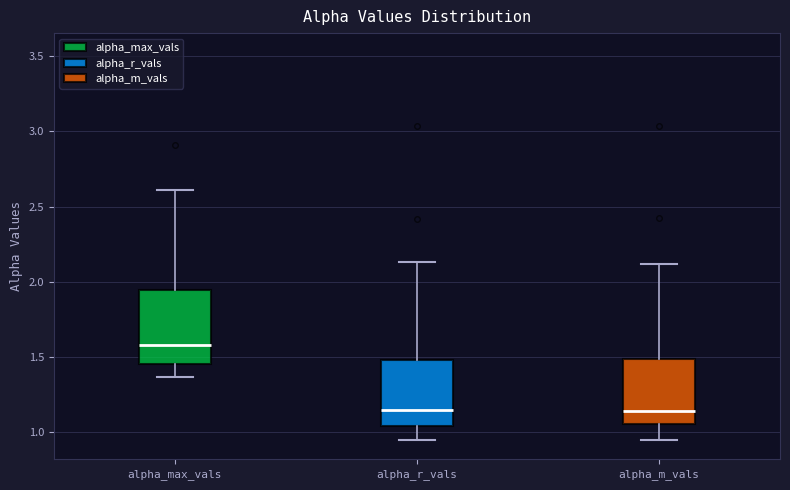

Which box is the tallest, from its lower edge to its upper edge?

alpha_max_vals